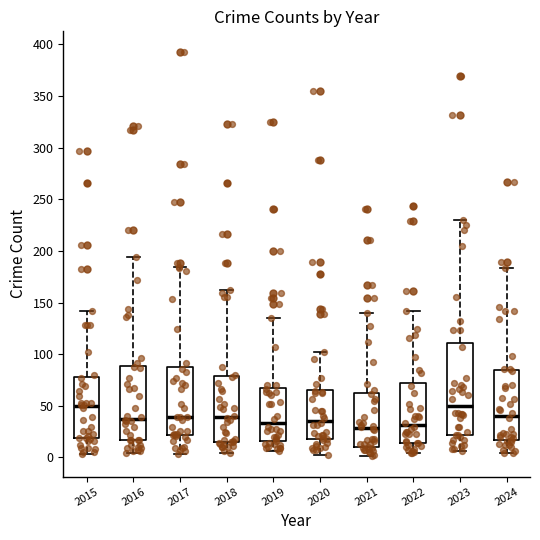

Which box is the tallest, from its lower edge to its upper edge?

2023